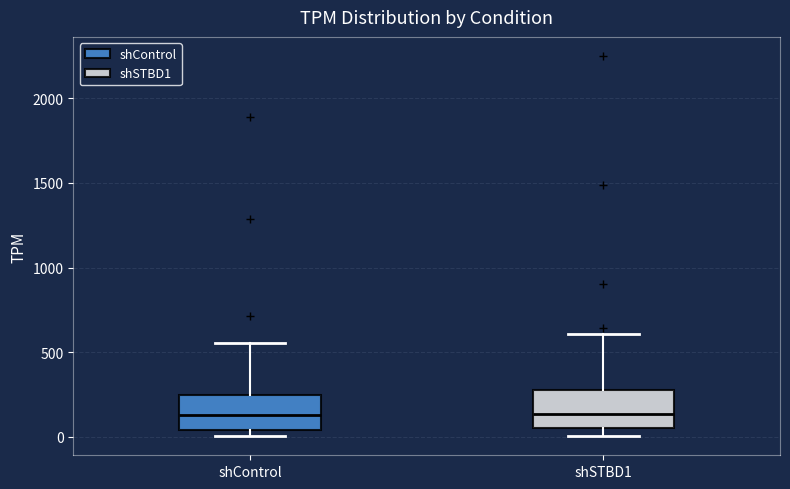

Where is the lower edge of the box for shControl on the y-axis? The values are not printed on the chart, so give them approximately, as read against the axis.

50